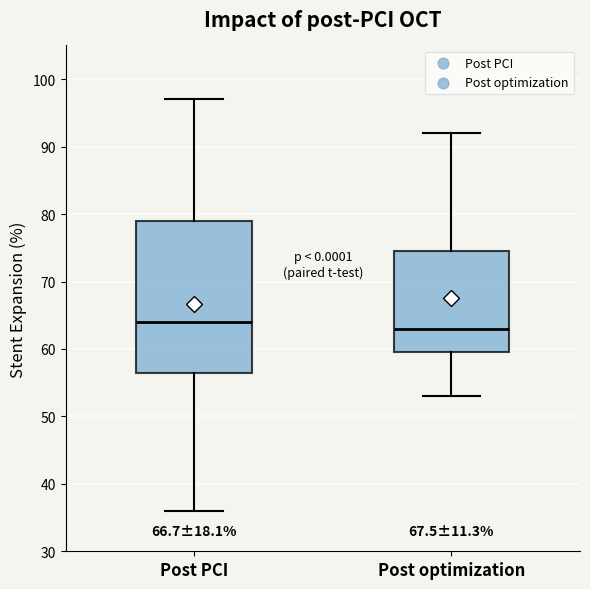

Where is the upper edge of the box for Post PCI on the y-axis? The values are not printed on the chart, so give them approximately, as read against the axis.

79